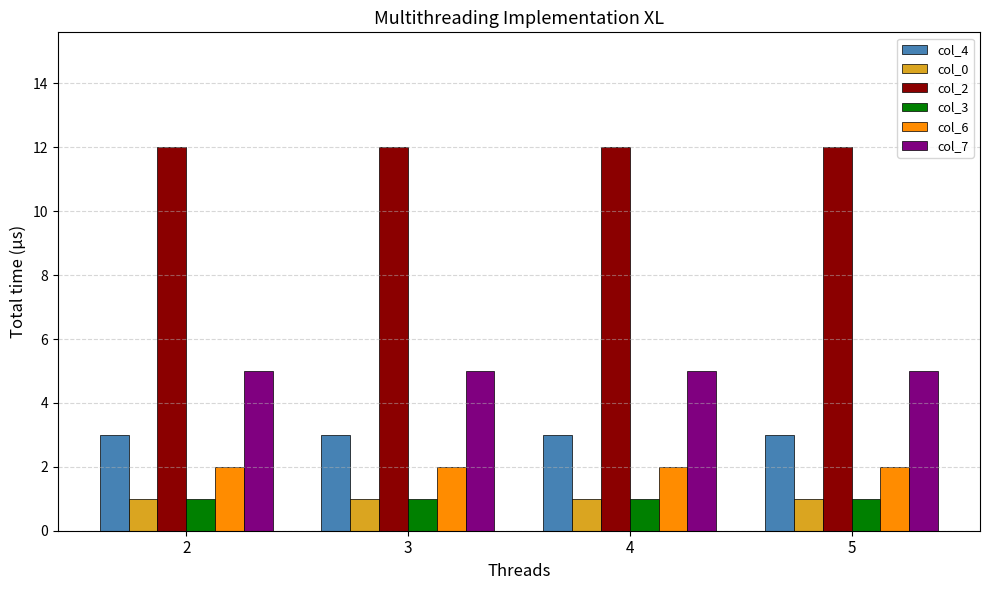

Reading left to right, list all the values displayed in this chart.

col_4: 3	3	3	3
col_0: 1	1	1	1
col_2: 12	12	12	12
col_3: 1	1	1	1
col_6: 2	2	2	2
col_7: 5	5	5	5